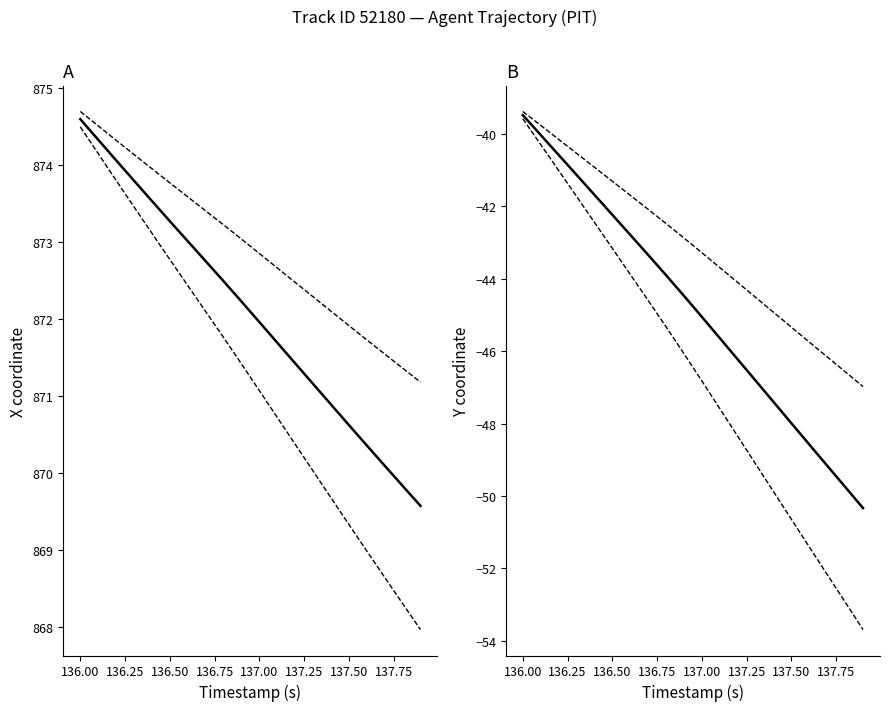

The X upper CI series shows 523.6 at 137.50. True or false?

False